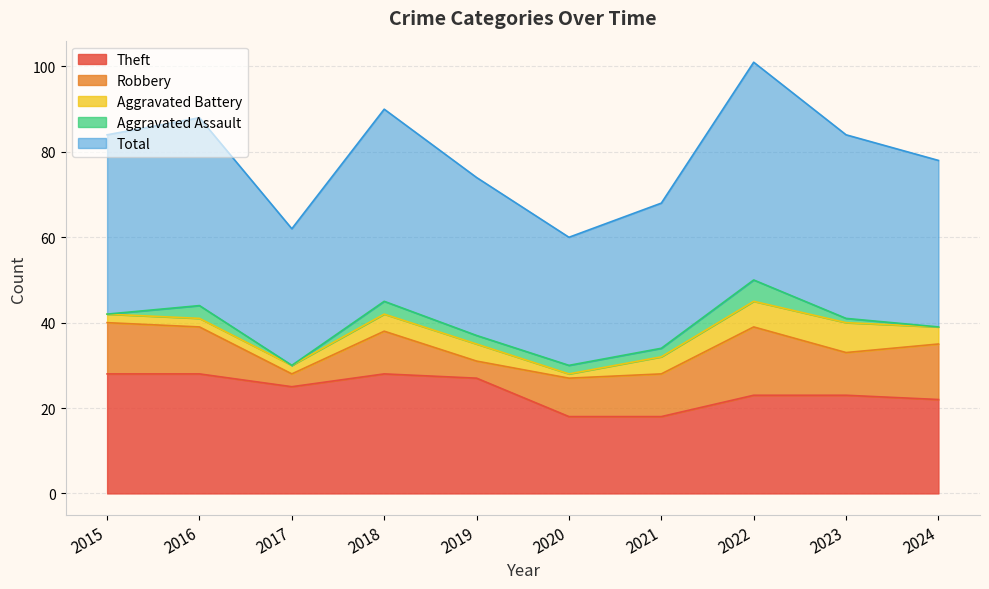

At how many categories does at least one series exceed 14?

10